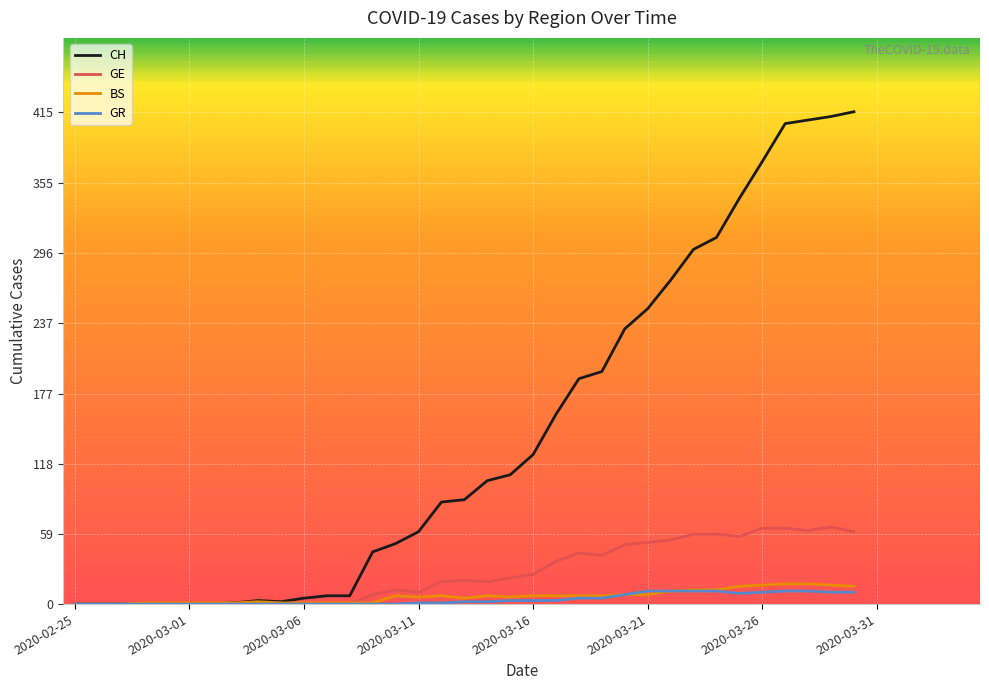

Which series has the largest total across all categories?

CH